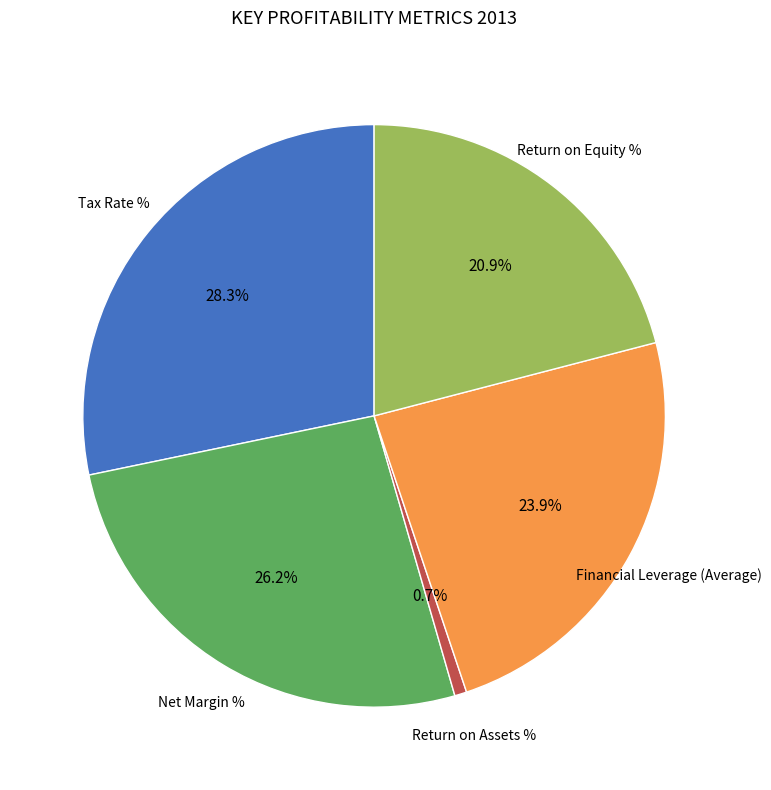

Is there a majority slice in this chart?

No